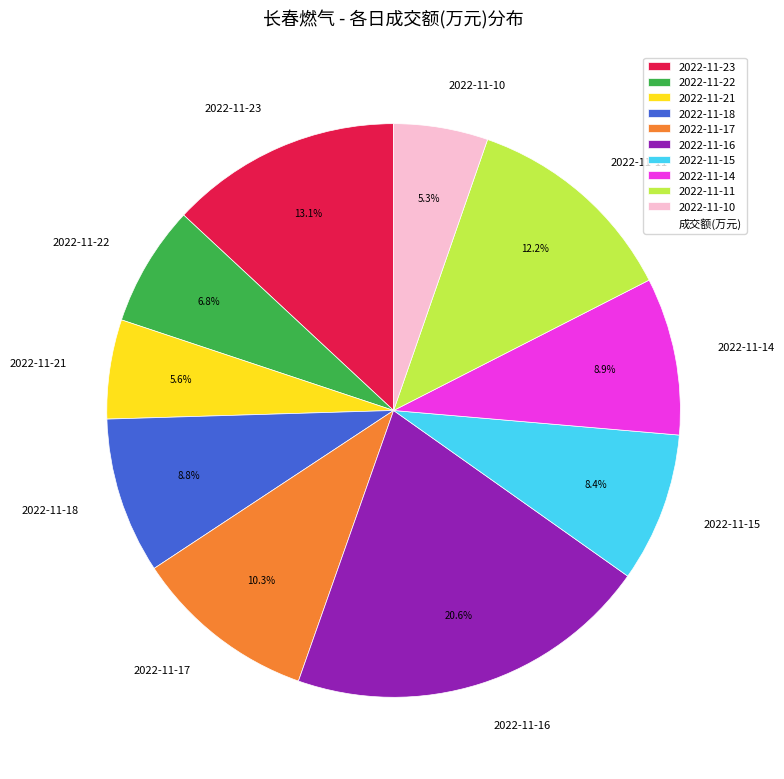

Which slice is the largest?

2022-11-16